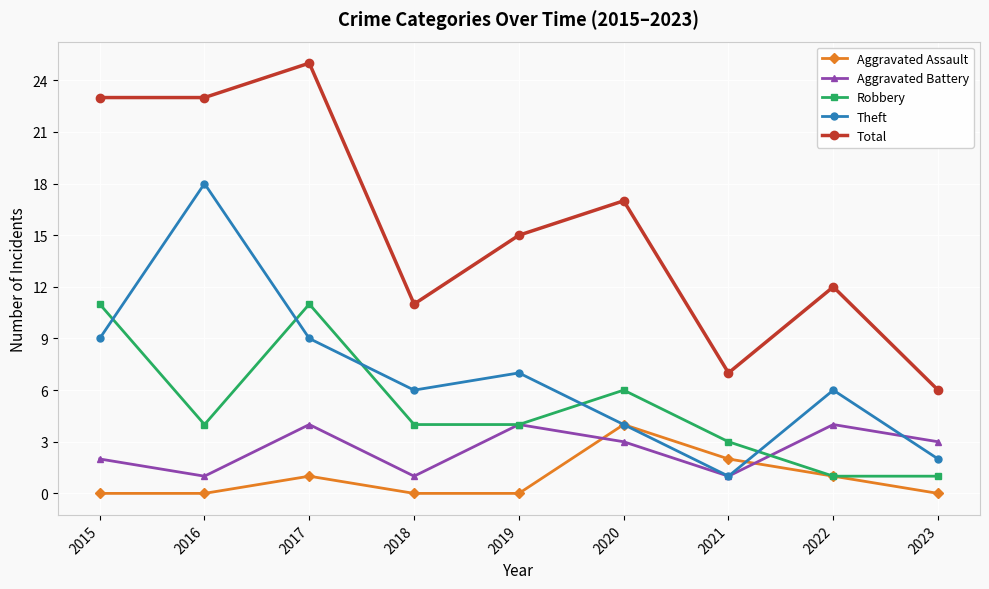

Is the value of Aggravated Battery at 2021 greater than the value of Aggravated Assault at 2019?

Yes